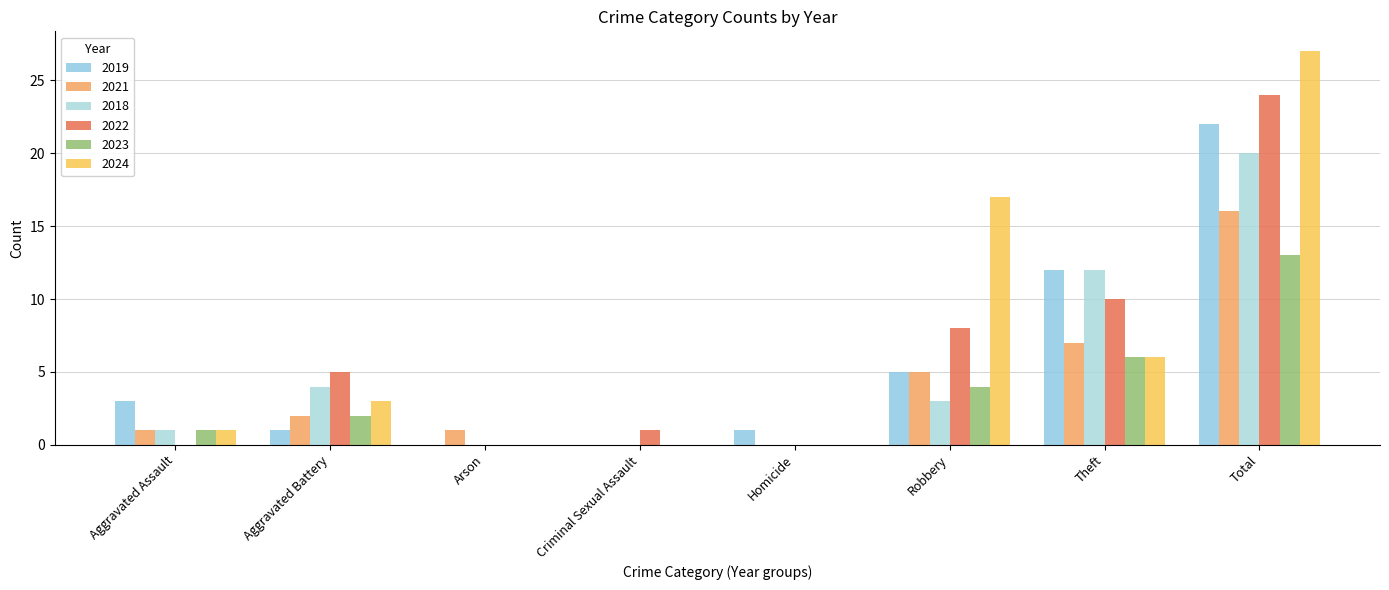

At which category is the sum across all series the highest?

Total